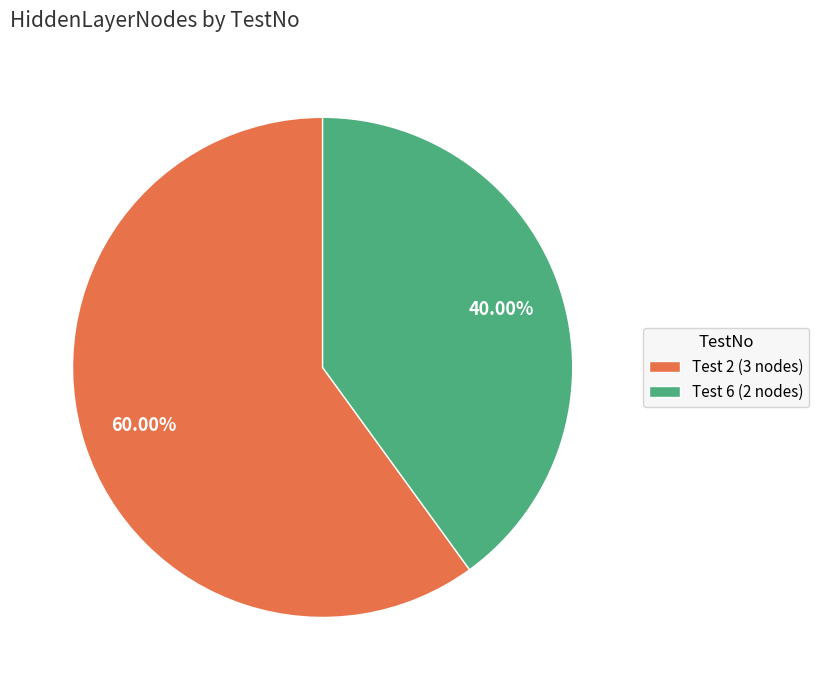

Is the sum of Test 6 (2 nodes) and Test 2 (3 nodes) greater than half?

Yes